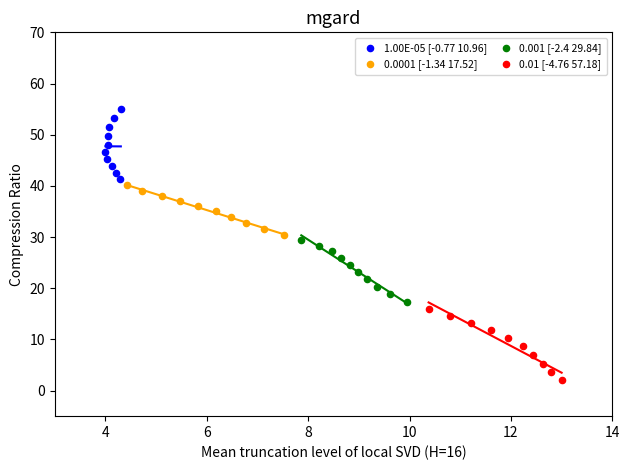

Which series reaches the maximum Y coordinate?

1.00E-05 [-0.77 10.96]